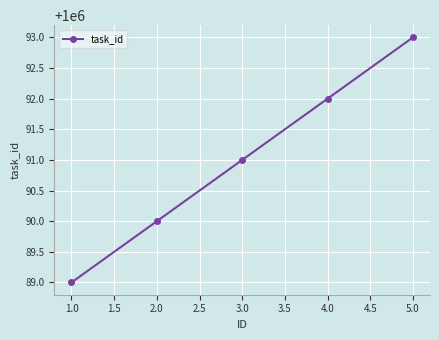

What is the label of the 1st point from the left?

1.0